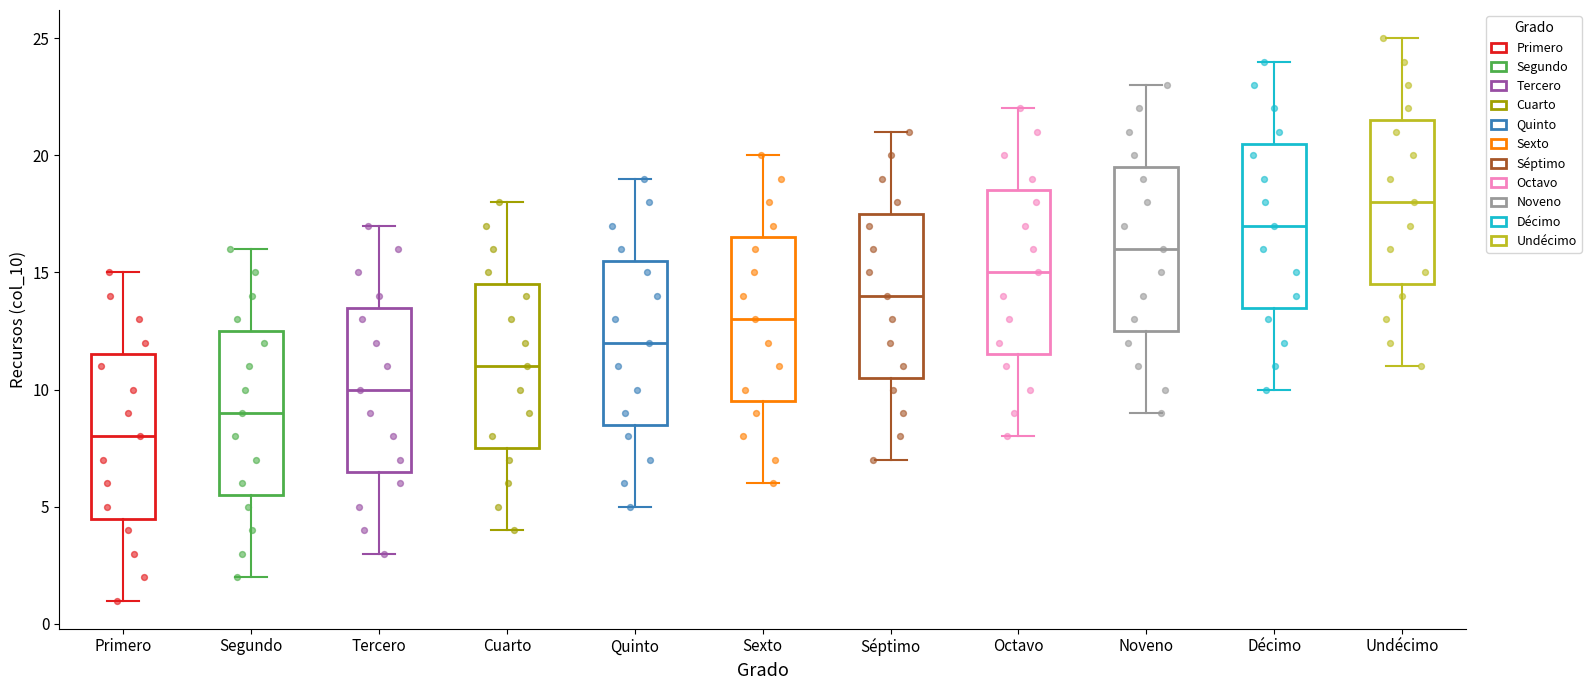

Which box's median line is the highest?

Undécimo